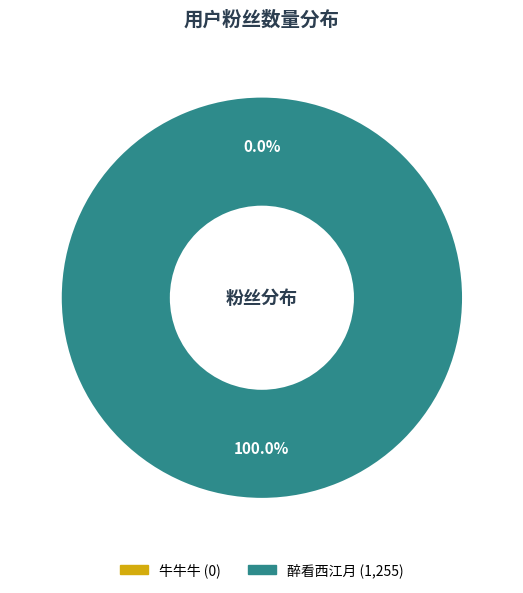

The 牛牛牛 slice represents 1% of the pie. True or false?

False